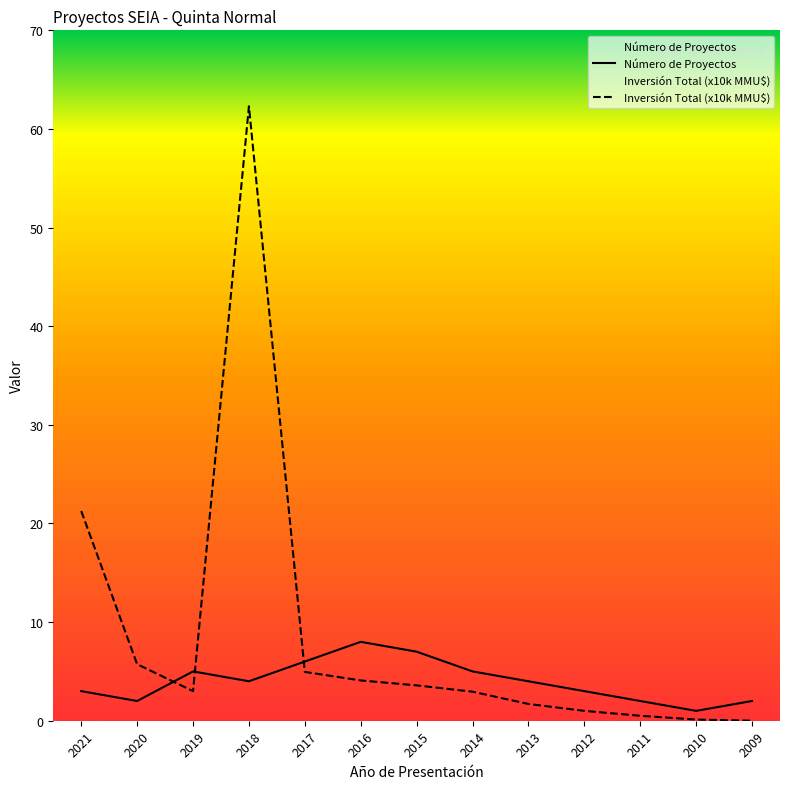

Count the number of categories in the chart.

13